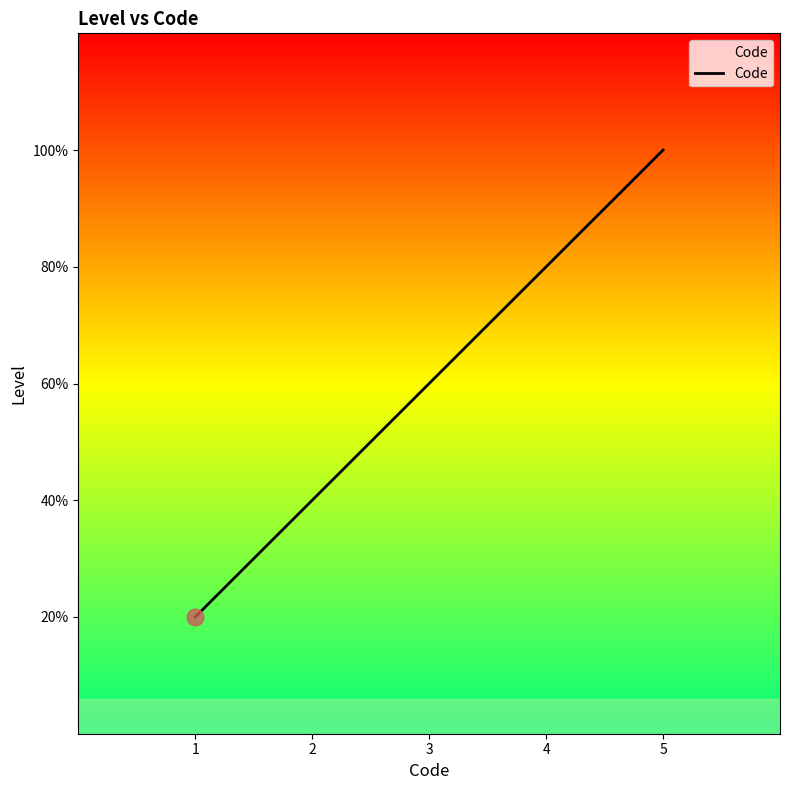

Does the chart display data point markers on the line(s)?

No